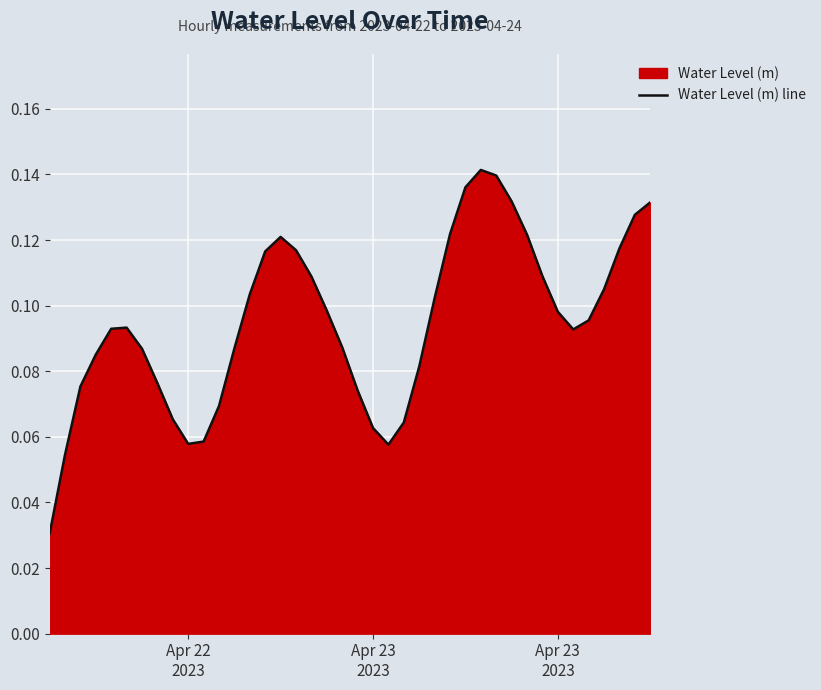

Which label corresponds to the smallest value in the chart?

Apr 22
2023